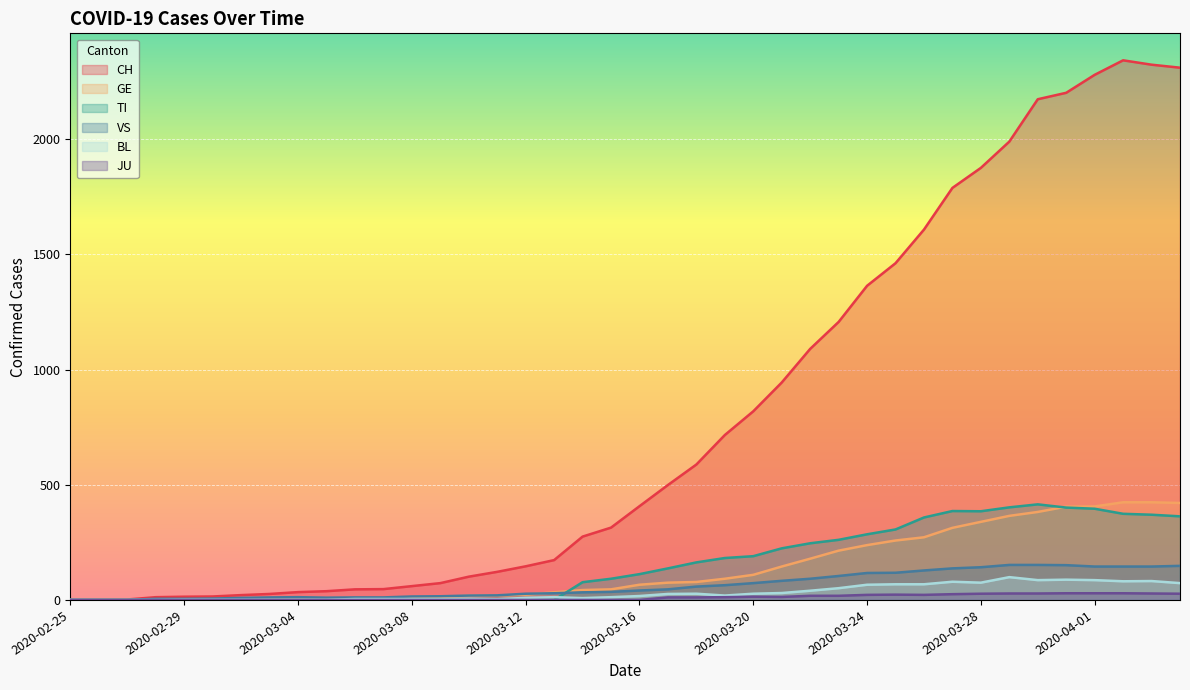

What are all the series names shown in the legend?

CH, GE, TI, VS, BL, JU